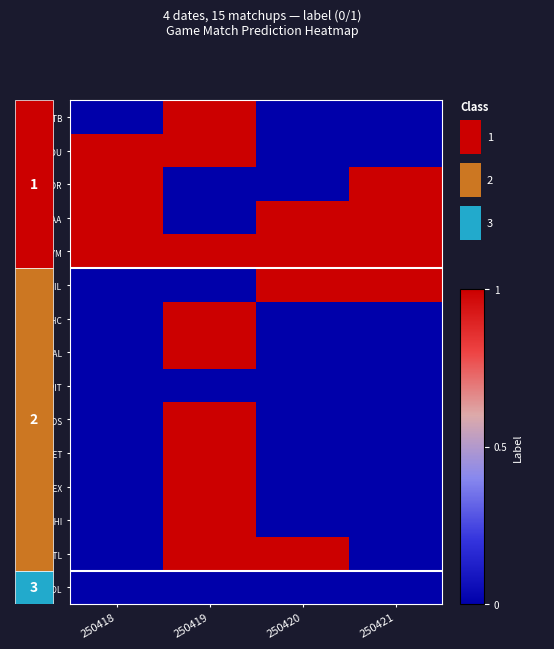

Reading right to left, extract all data points from this chart.

NYY@TB: 250421=0	250420=0	250419=1	250418=0
SD@HOU: 250421=0	250420=0	250419=1	250418=1
SEA@TOR: 250421=1	250420=0	250419=0	250418=1
SF@LAA: 250421=1	250420=1	250419=0	250418=1
STL@NYM: 250421=1	250420=1	250419=1	250418=1
ATH@MIL: 250421=1	250420=1	250419=0	250418=0
AZ@CHC: 250421=0	250420=0	250419=1	250418=0
CIN@BAL: 250421=0	250420=0	250419=1	250418=0
CLE@PIT: 250421=0	250420=0	250419=0	250418=0
CWS@BOS: 250421=0	250420=0	250419=1	250418=0
KC@DET: 250421=0	250420=0	250419=1	250418=0
LAD@TEX: 250421=0	250420=0	250419=1	250418=0
MIA@PHI: 250421=0	250420=0	250419=1	250418=0
MIN@ATL: 250421=0	250420=1	250419=1	250418=0
WSH@COL: 250421=0	250420=0	250419=0	250418=0